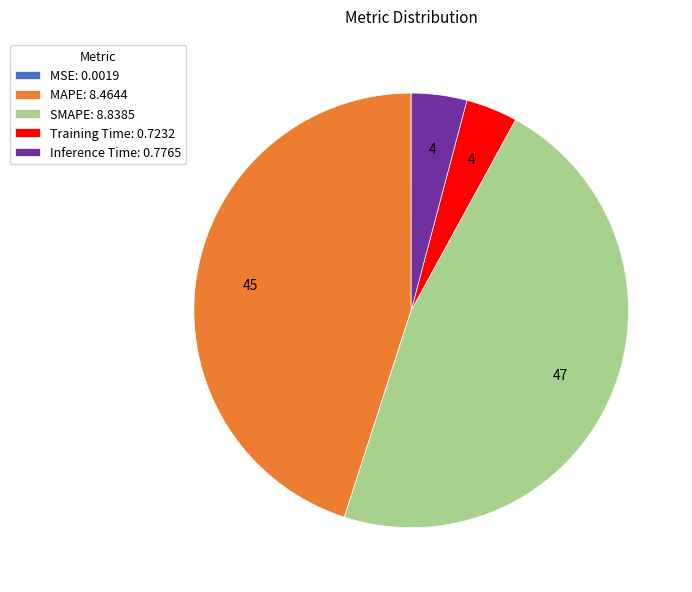

Which category has the biggest portion of the pie?

SMAPE